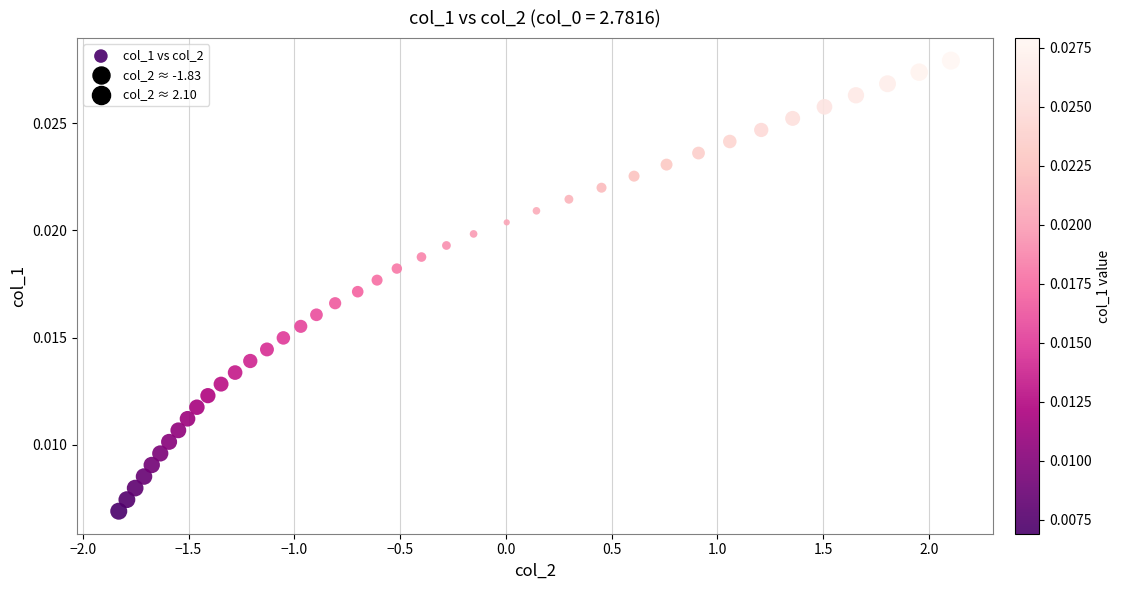

What is the range of X values (max minus min)?

3.9